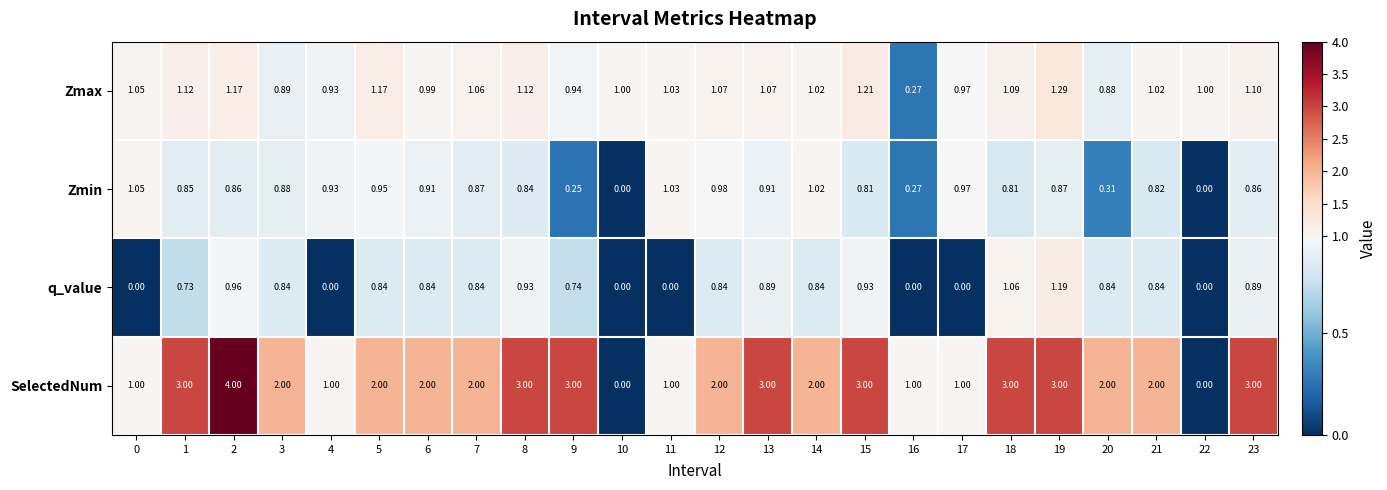

What is the total value across all series at 12?

4.9